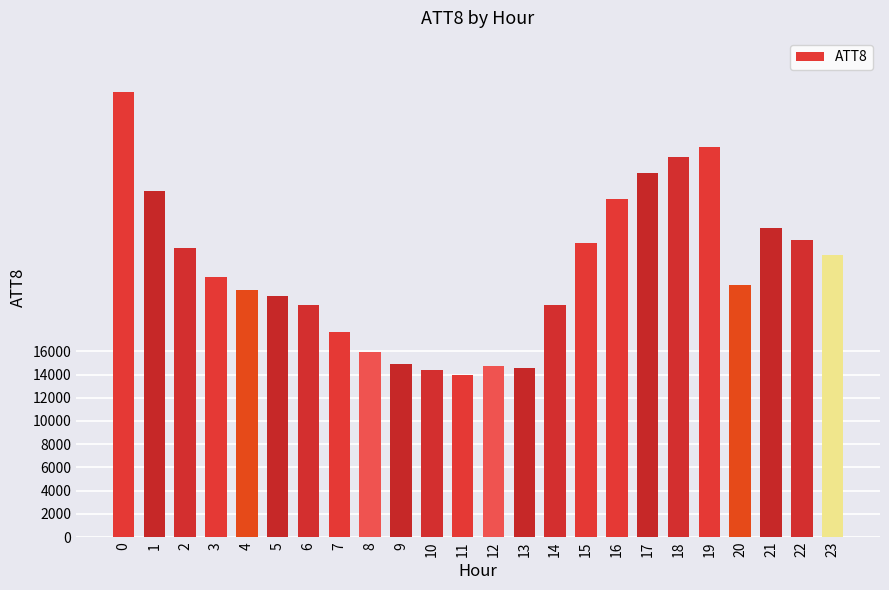

What is the maximum value shown in the chart?

38300